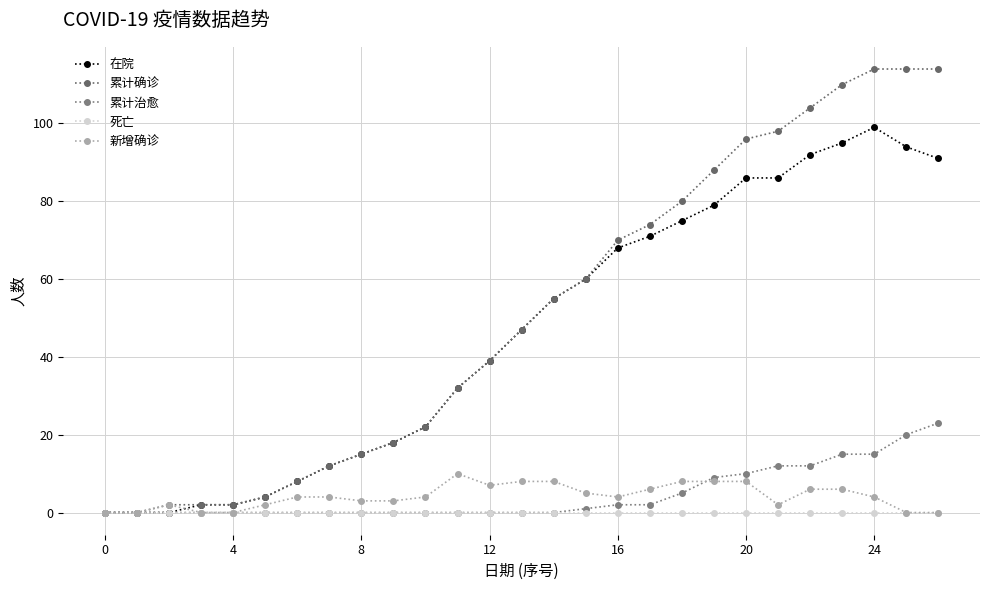

True or false: 新增确诊 and 累计确诊 intersect in this chart.

False